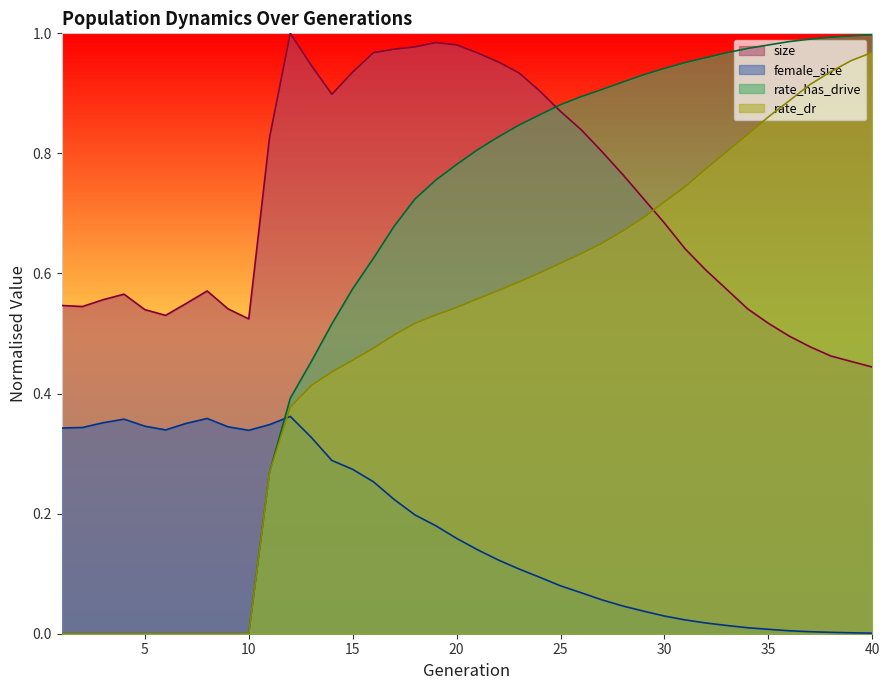

What is the difference between the female_size values at 36 and 8?

0.4